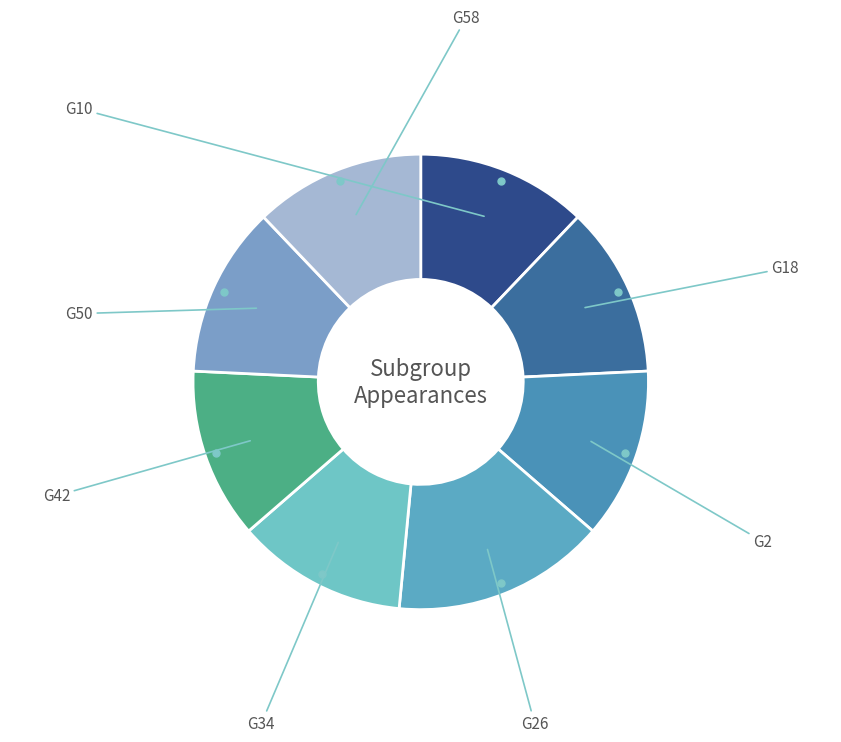

Rank the categories by value from lowest to highest.

G10, G18, G2, G34, G42, G50, G58, G26